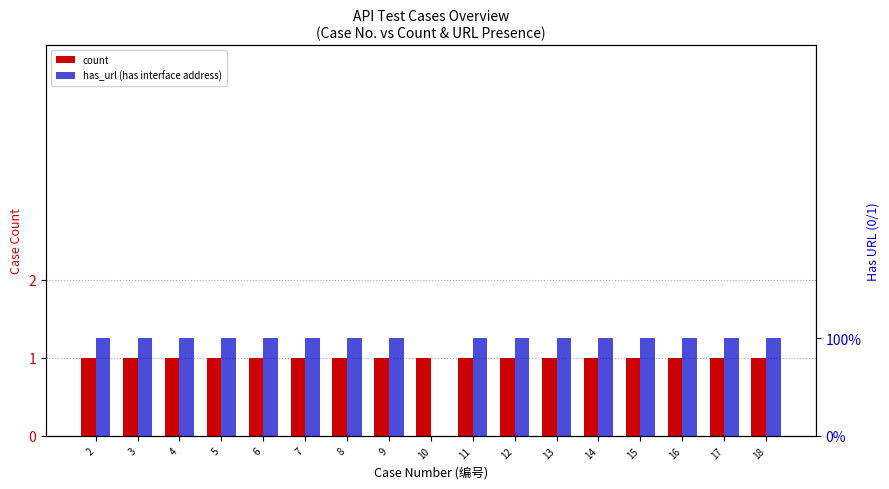

How many groups of bars are there?

17